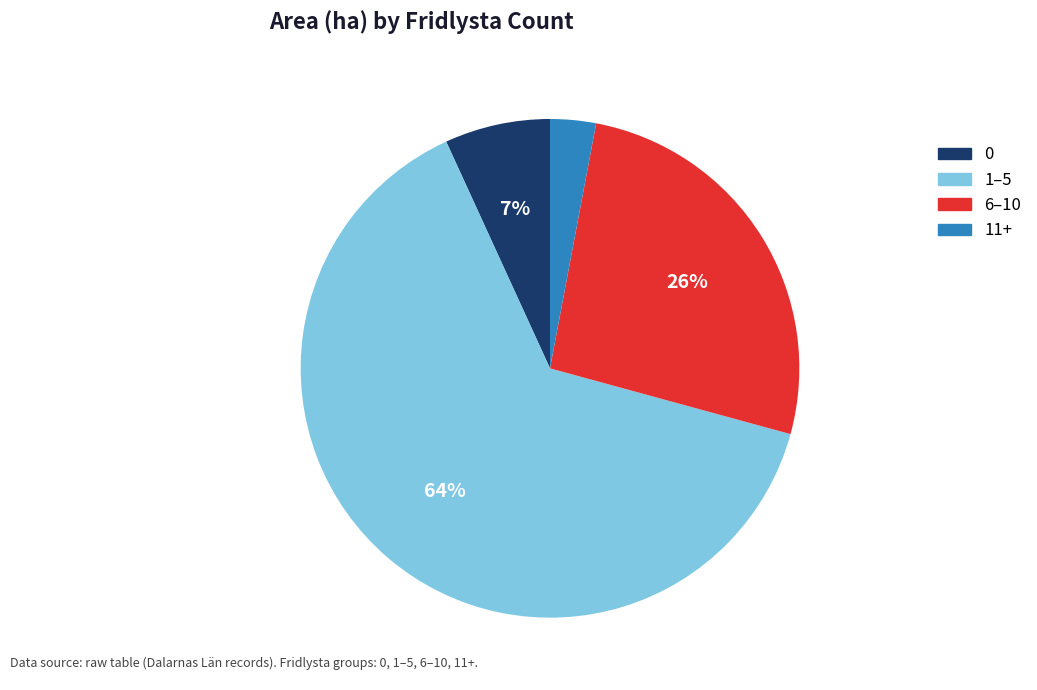

Combined, do 1–5 and 6–10 account for over 50%?

Yes